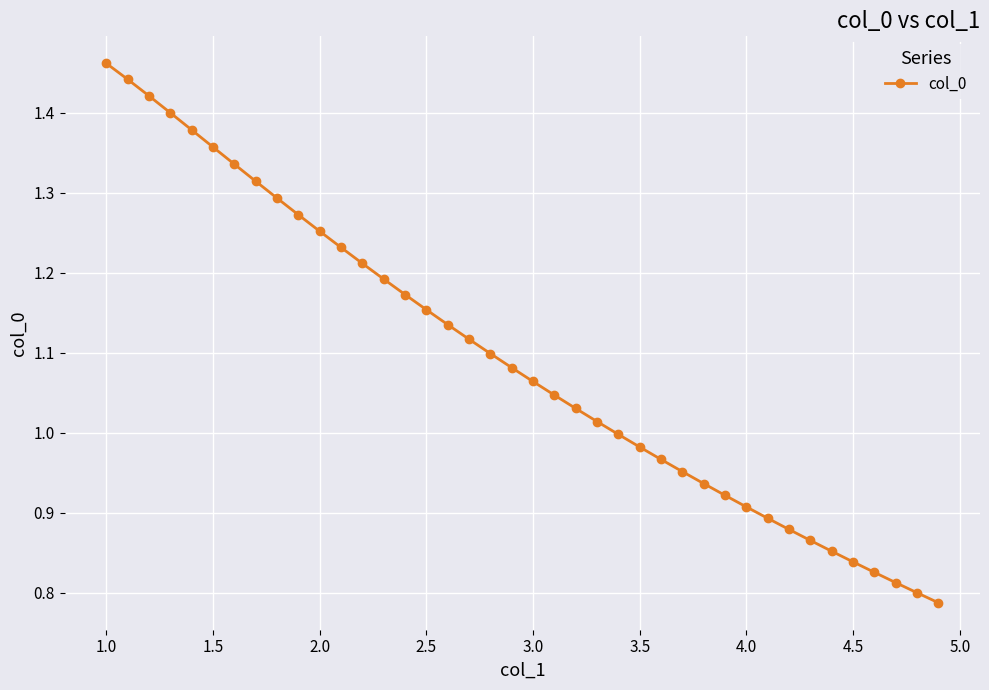

What is the difference between the maximum and minimum values?

0.7